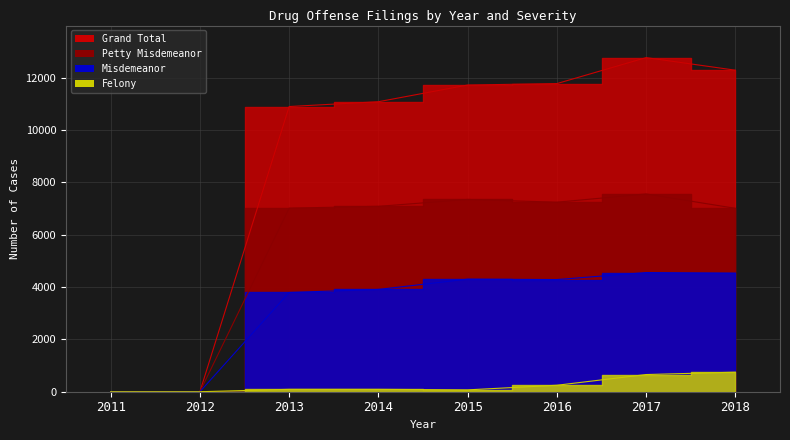

True or false: Grand Total and Felony intersect in this chart.

False